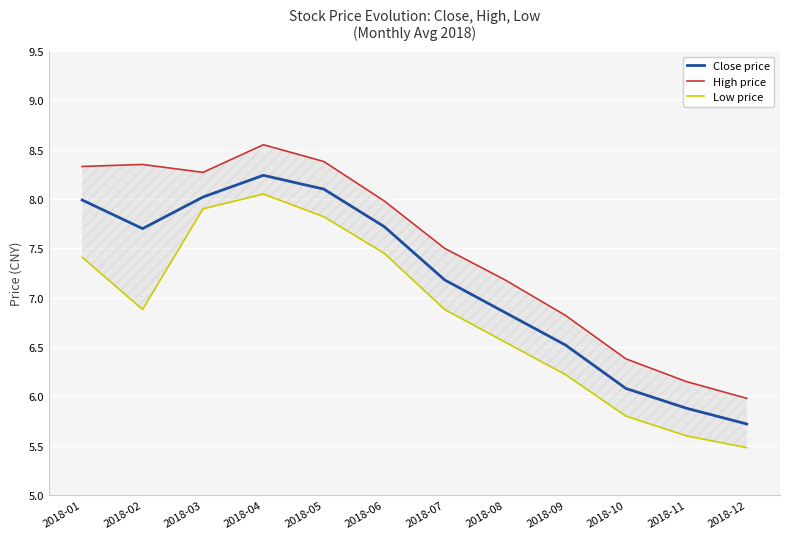

At which label is High price closest to 7?

2018-08